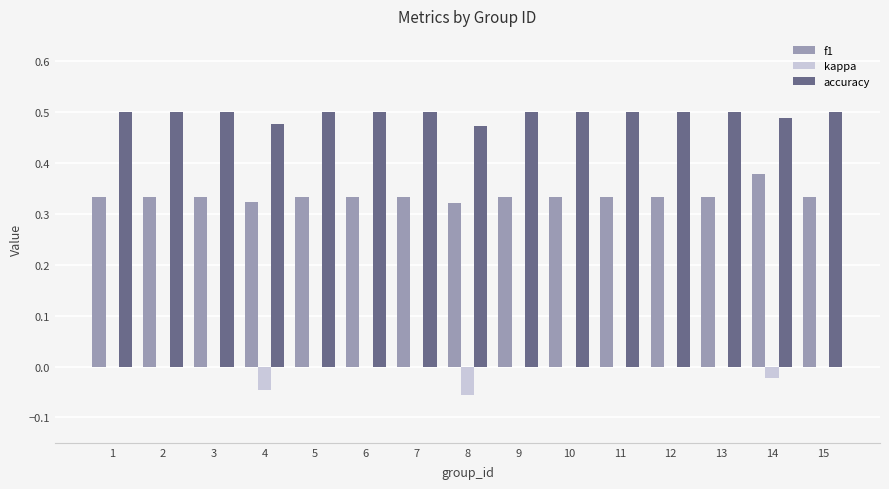

What is the total value across all series at 6?

0.8